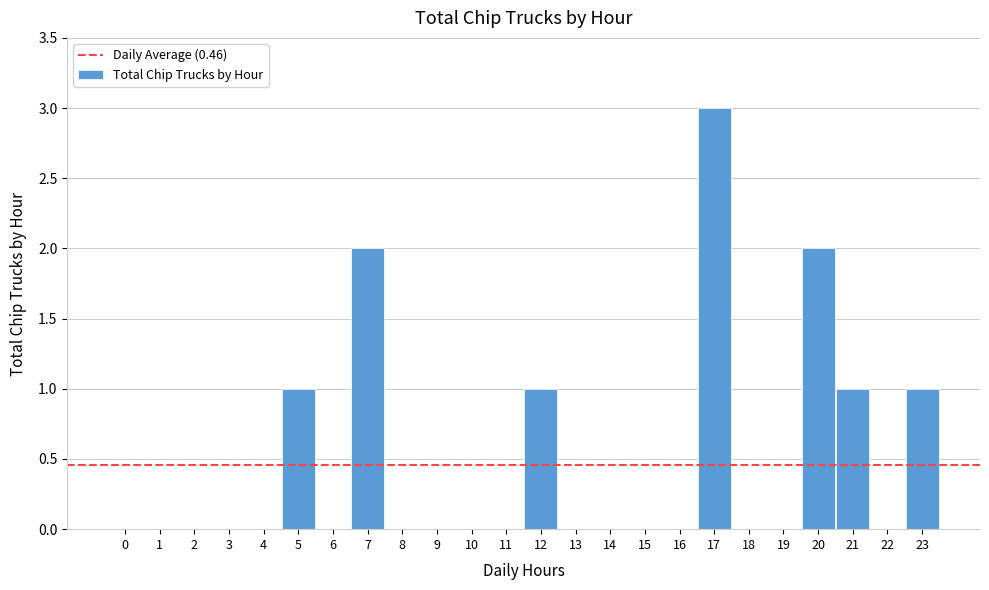

Reading left to right, what are all the values shown in this chart?

0=0	1=0	2=0	3=0	4=0	5=1	6=0	7=2	8=0	9=0	10=0	11=0	12=1	13=0	14=0	15=0	16=0	17=3	18=0	19=0	20=2	21=1	22=0	23=1